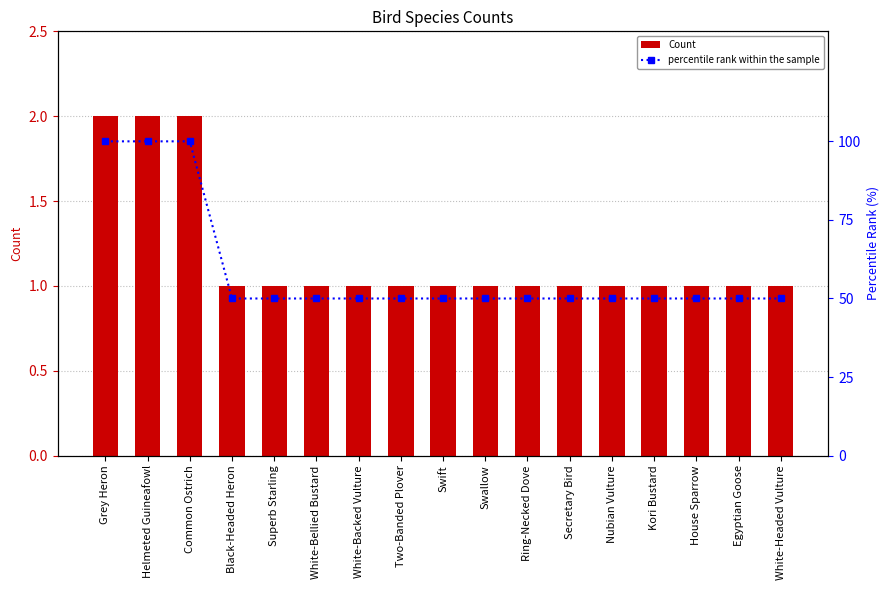

True or false: percentile rank within the sample has a value of 88 at Secretary Bird.

False